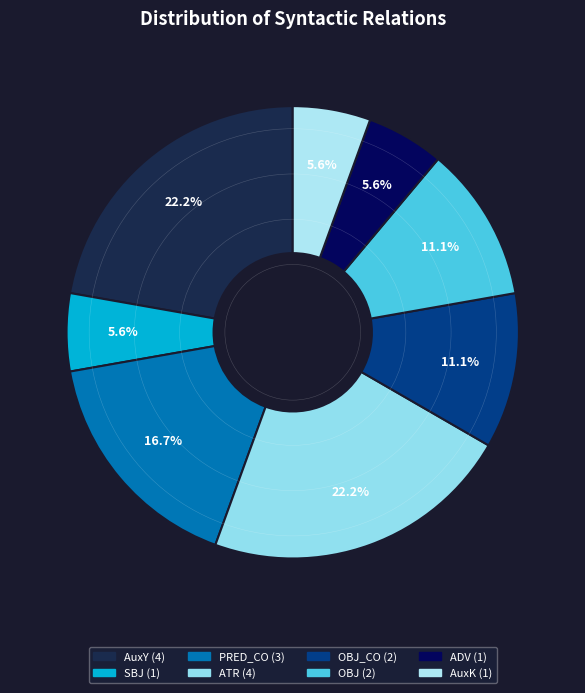

Which slice is the largest?

AuxY